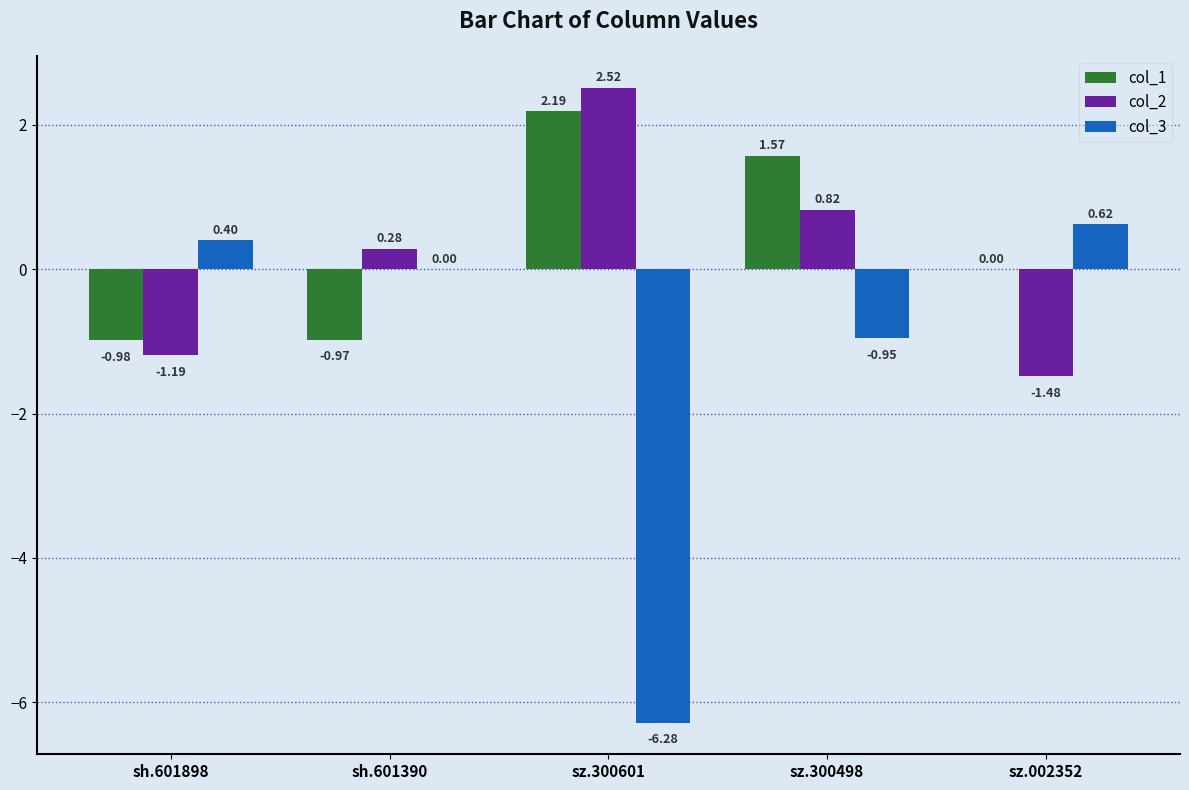

At which category is the sum across all series the highest?

sz.300498